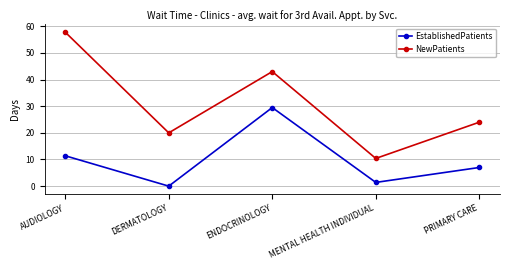

What is the label of the 2nd point from the left?

DERMATOLOGY